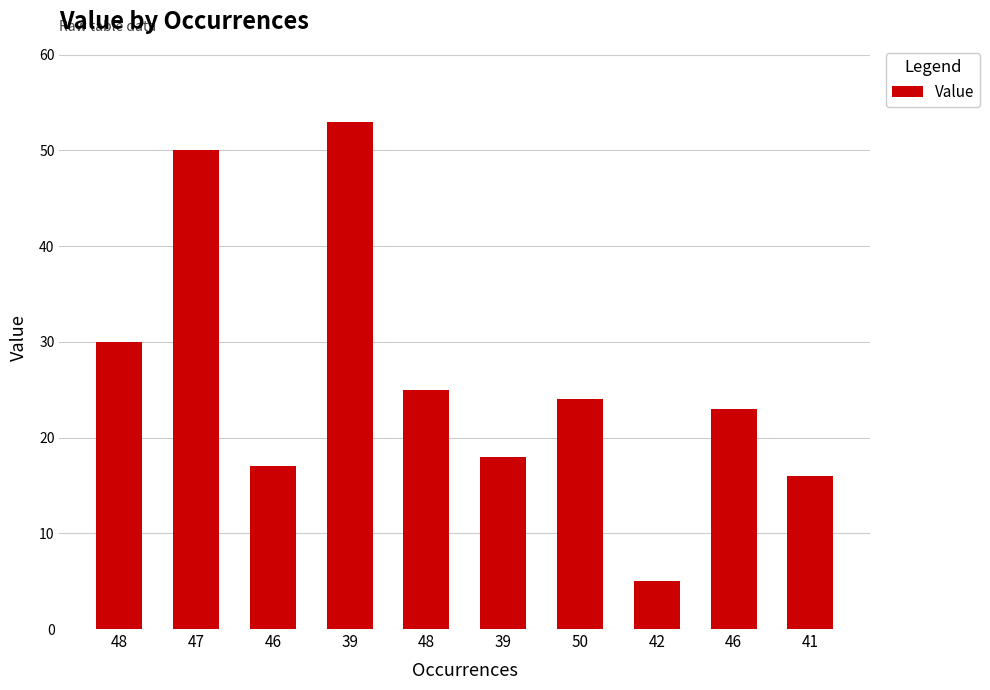

What is the difference between the maximum and second lowest values?

37